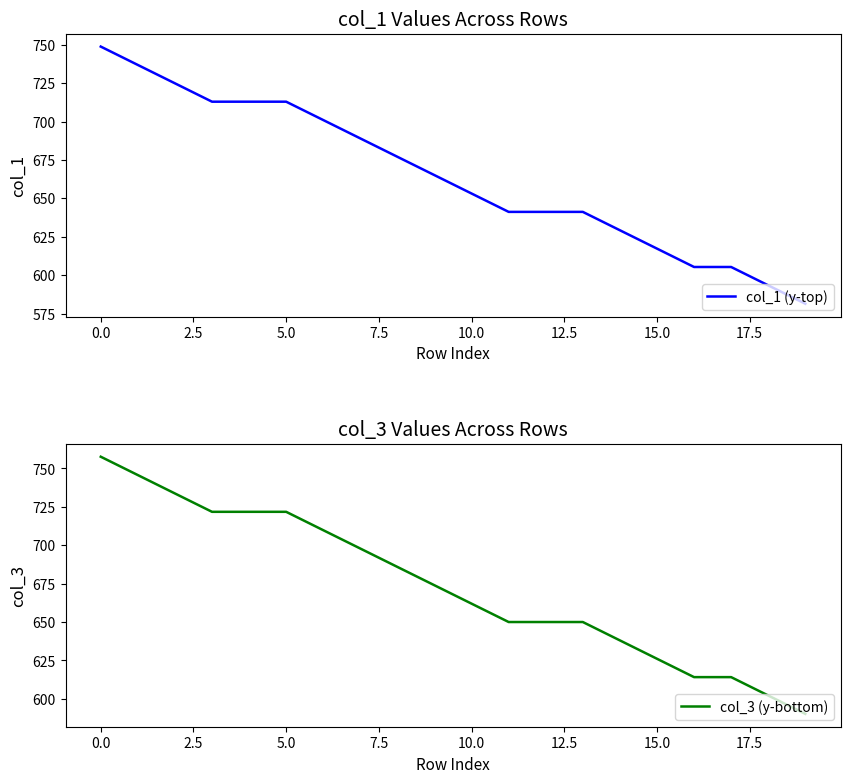

Rank the series by their average value, from lowest to highest.

col_1 (y-top), col_3 (y-bottom)